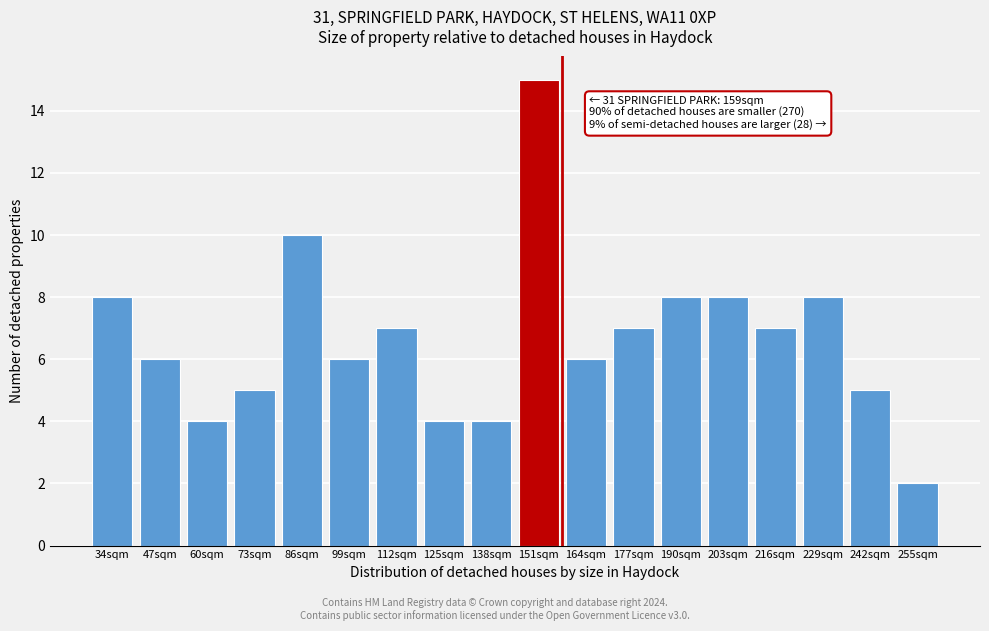

Reading right to left, list all the values displayed in this chart.

2	5	8	7	8	8	7	6	15	4	4	7	6	10	5	4	6	8